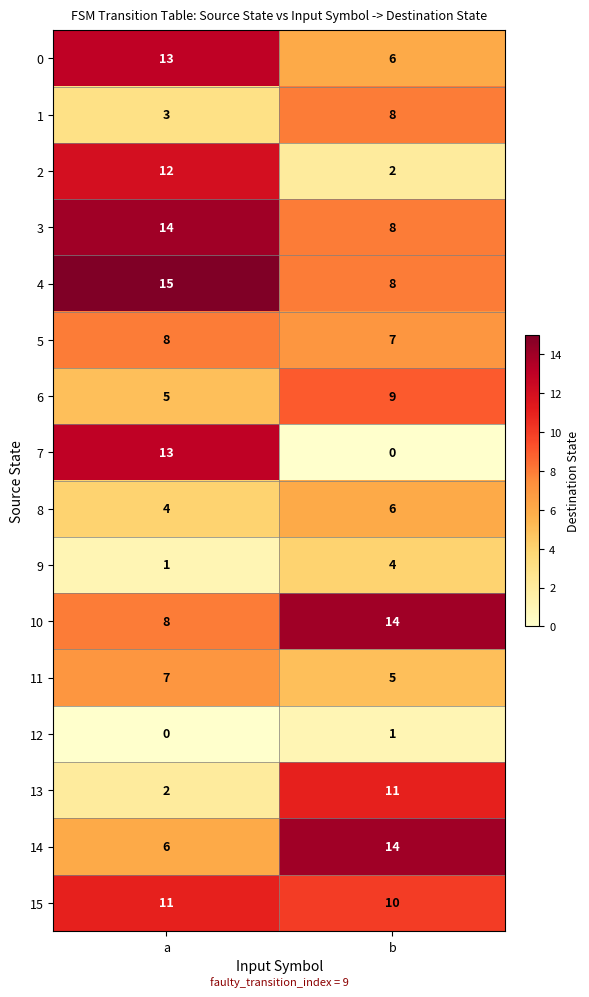

Which series has the widest spread of values?

7